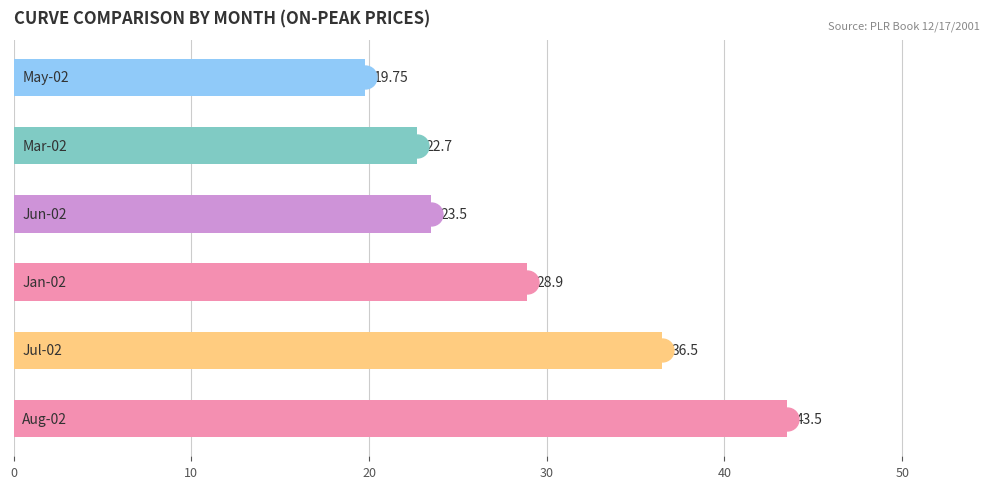

Count the number of data series in this chart.

1